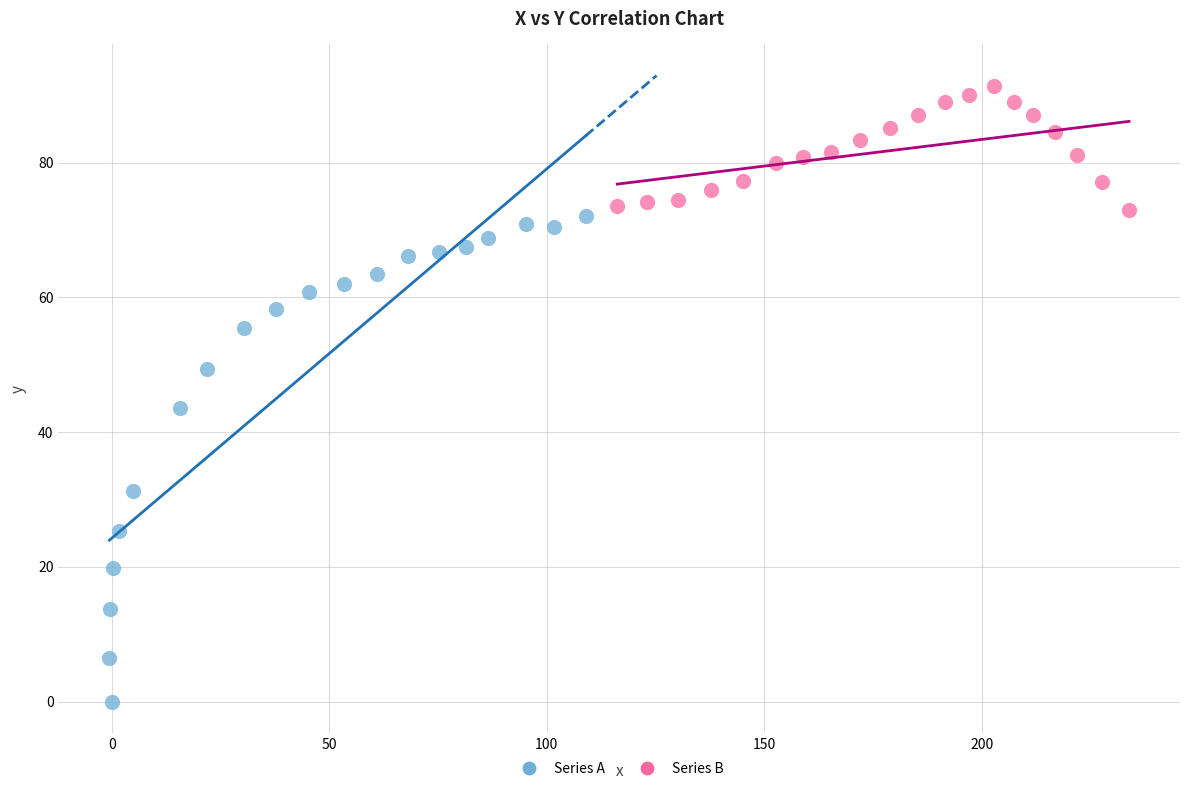

Which series contains the lowest Y value?

Series A